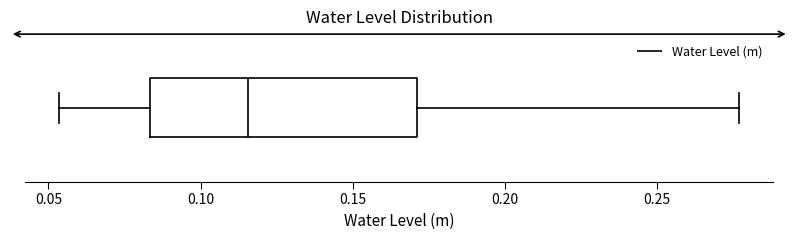

Read this box plot against the x-axis: the position of the median line, the range covered by the box, and the ends of both whiskers. The values are not printed on the chart, so give them approximately, as read against the axis.

median 0.115, box 0.085 to 0.170, whiskers 0.055 to 0.275